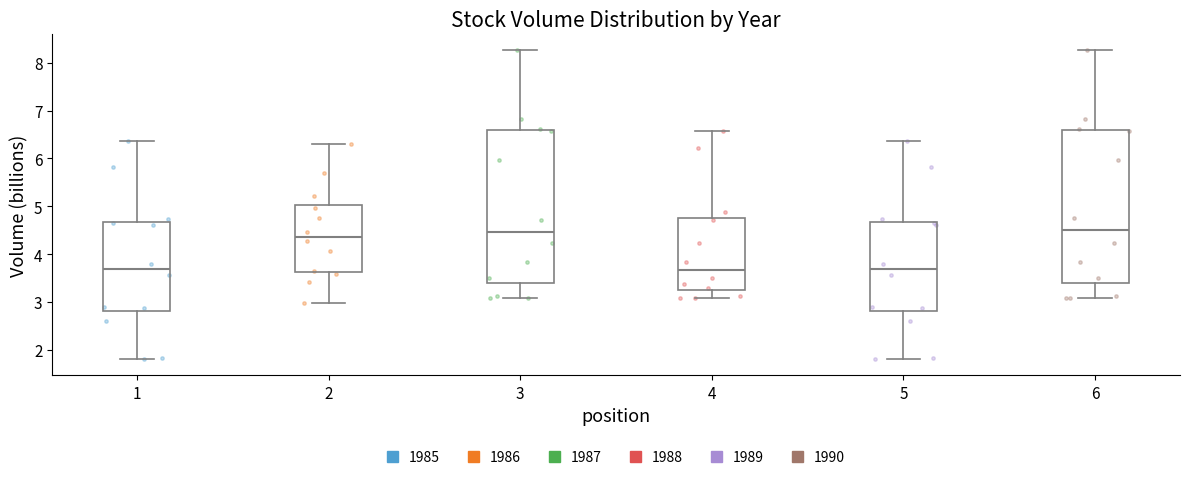

Where is the upper edge of the box at x = 6 on the y-axis? The values are not printed on the chart, so give them approximately, as read against the axis.

6.6